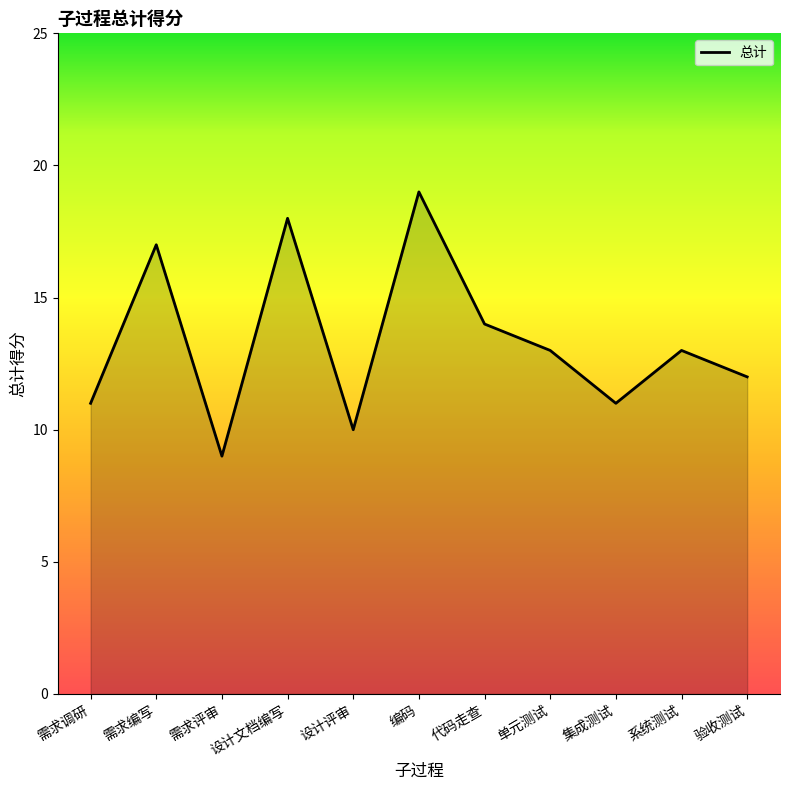

Which label corresponds to the largest value in the chart?

编码